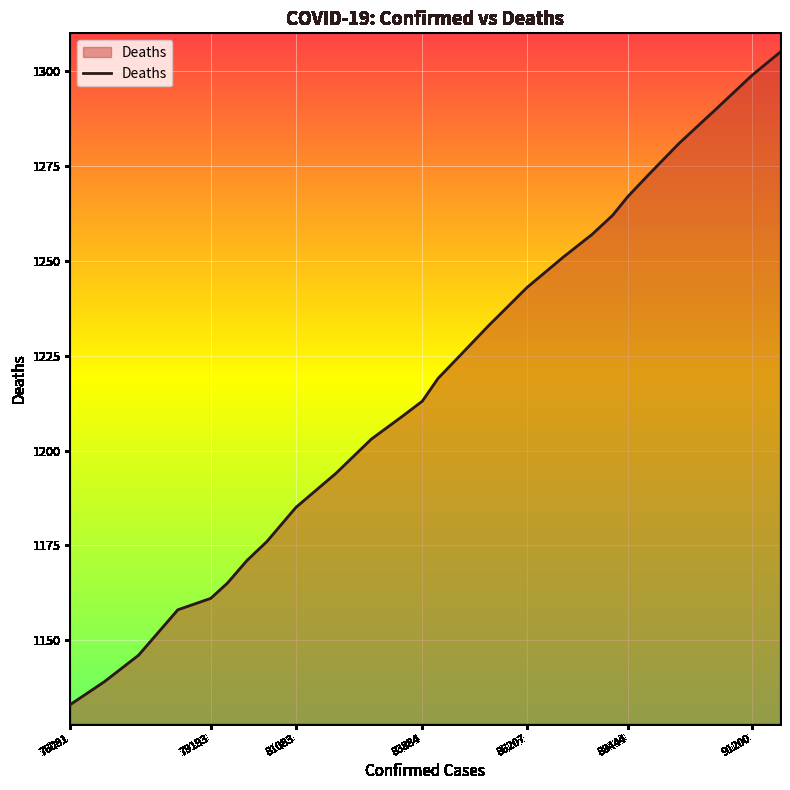

What is the maximum value shown in the chart?

1305